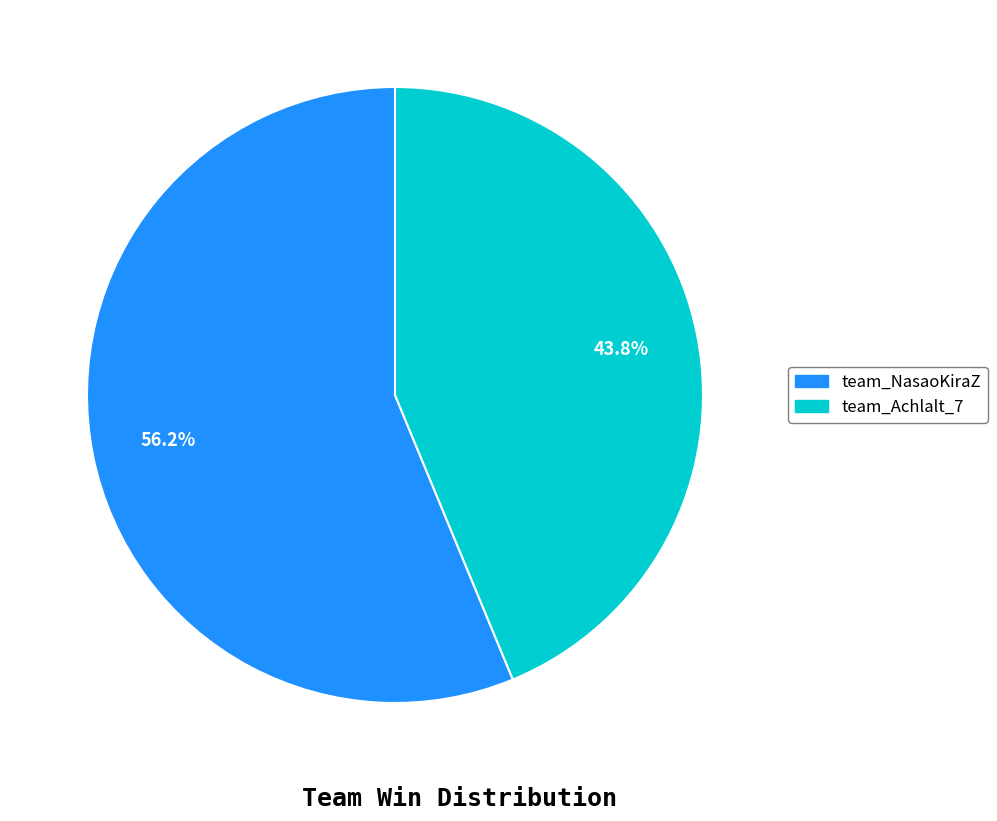

Count the number of slices in the pie.

2